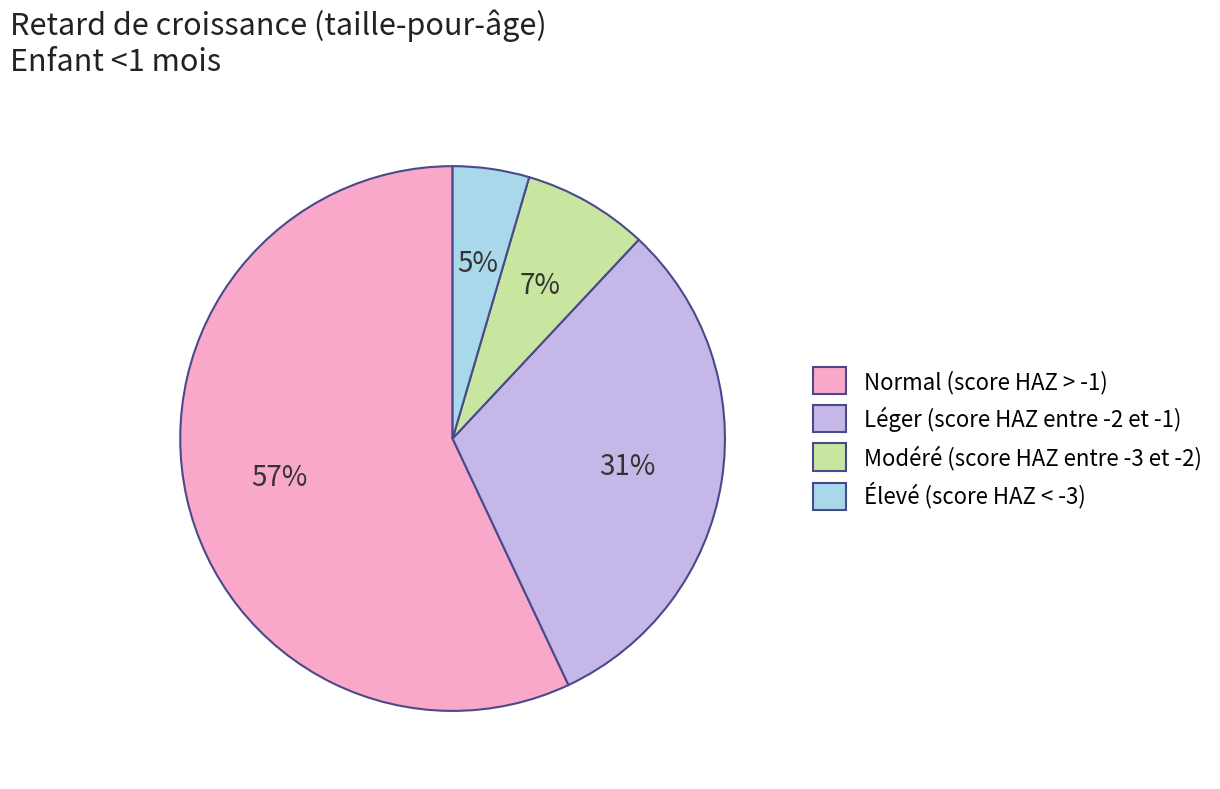

To the nearest percent, what portion does Modéré (score HAZ entre -3 et -2) represent?

7%